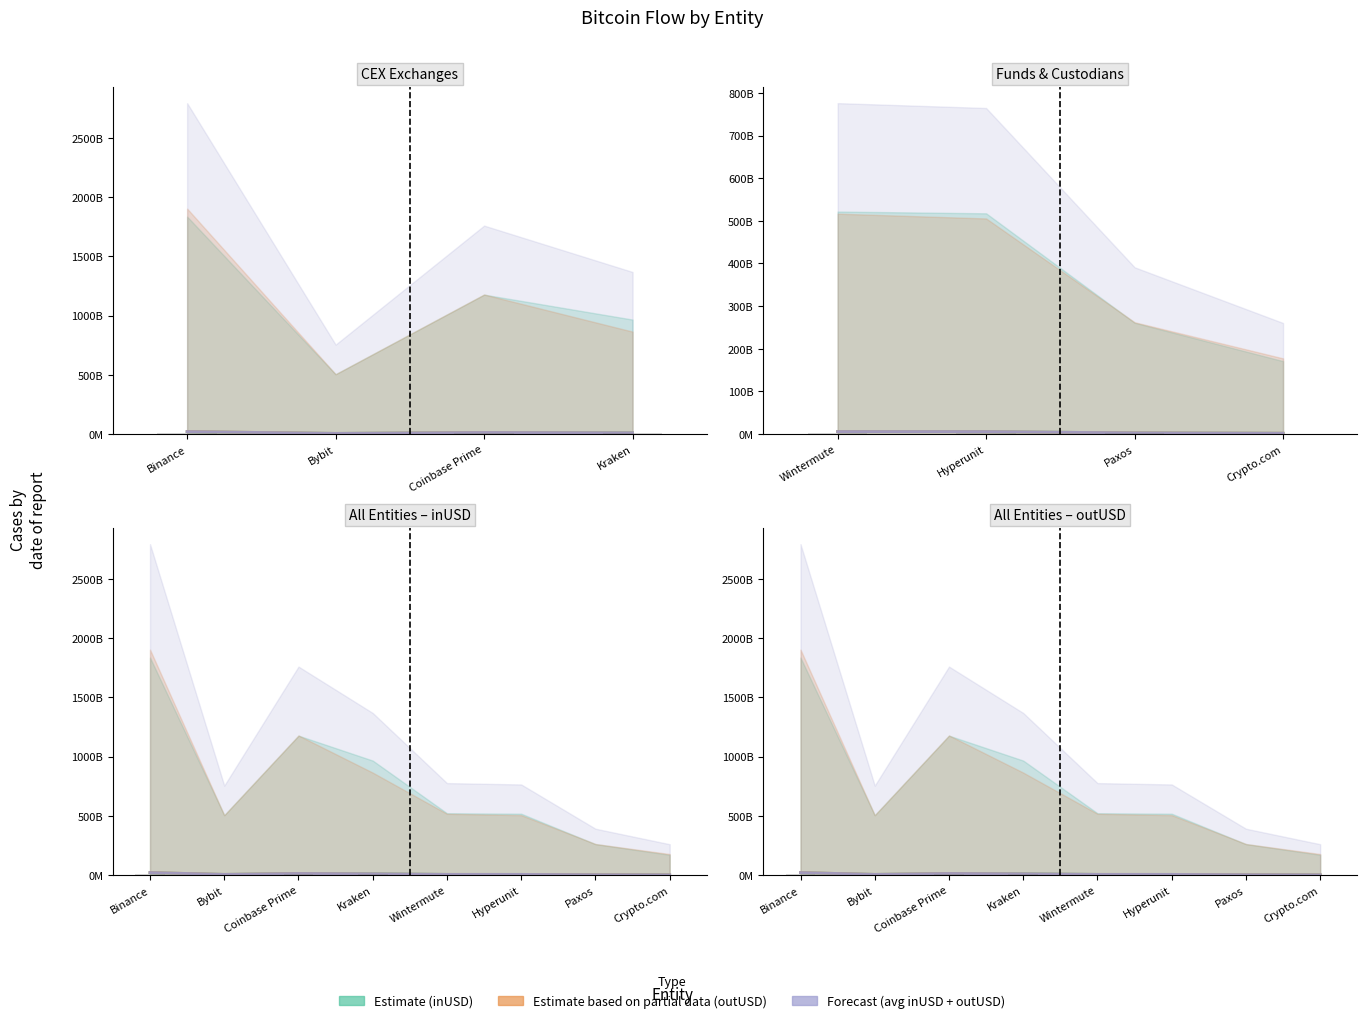

Does the chart contain any negative values?

No